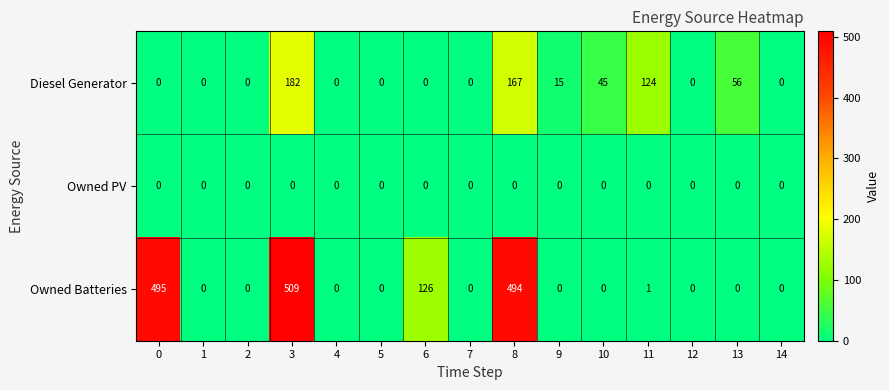

Which series has the largest range (max minus min)?

Owned Batteries